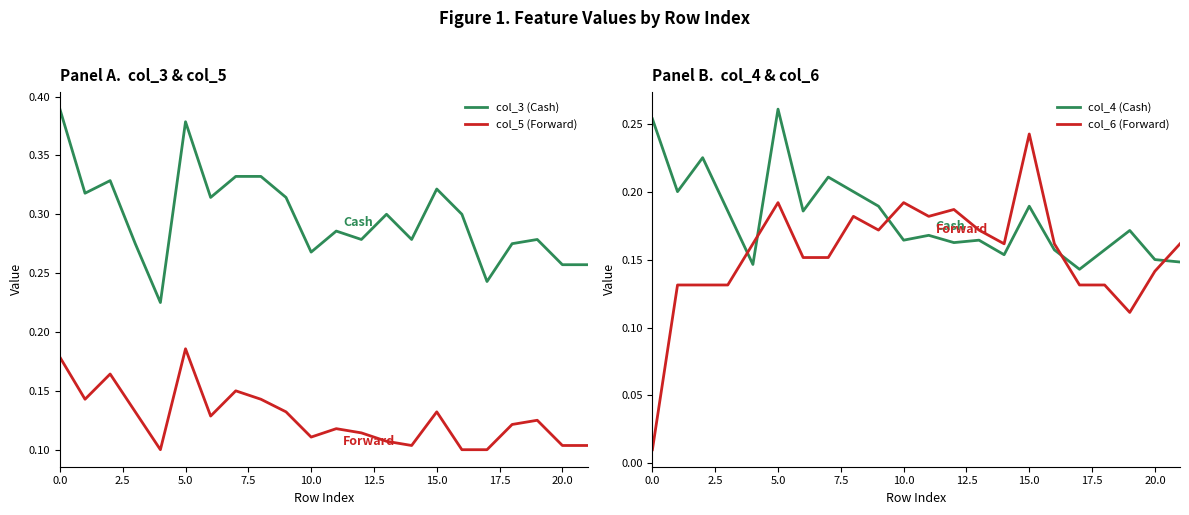

What is the greatest value displayed?

0.4